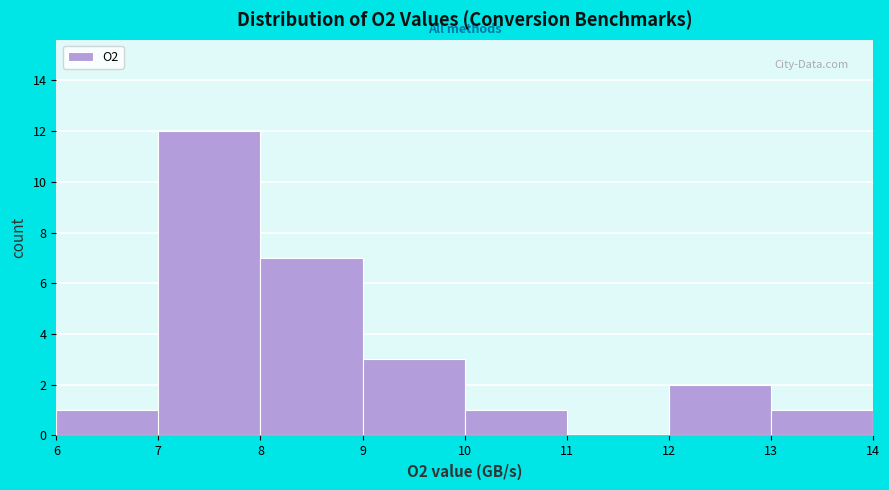

Which range on the x-axis has the tallest bar?

7 to 8